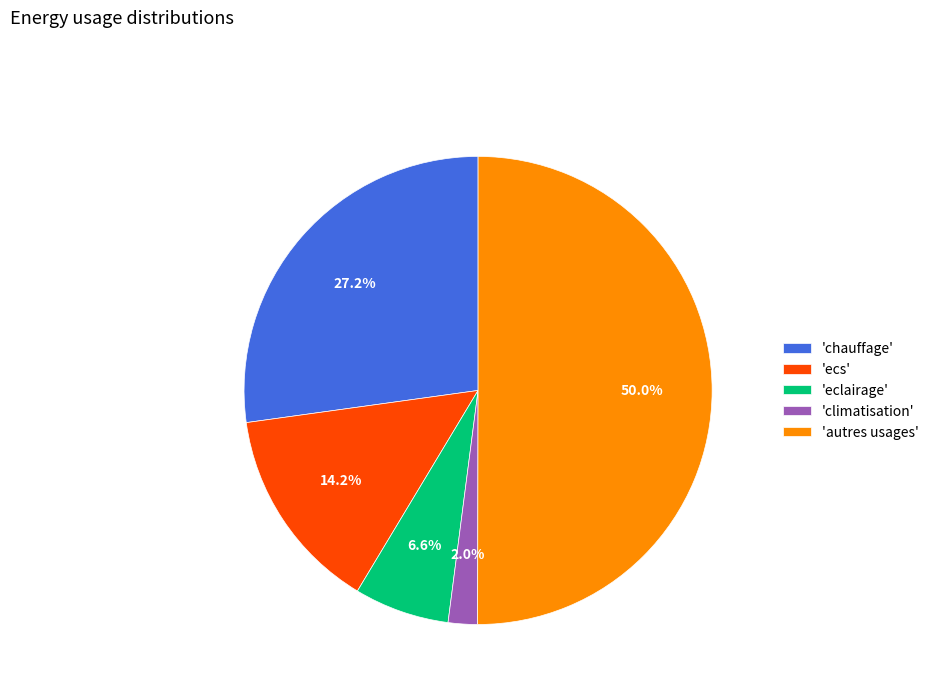

What is the smallest slice in the pie chart?

'climatisation'